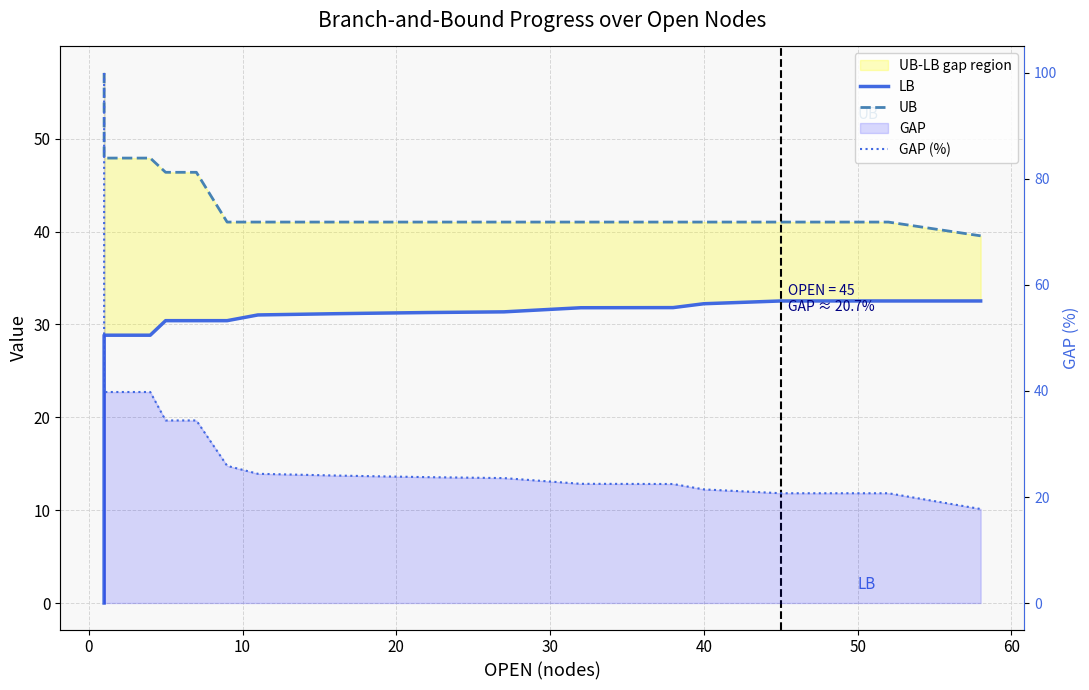

Which series has the largest total across all categories?

UB